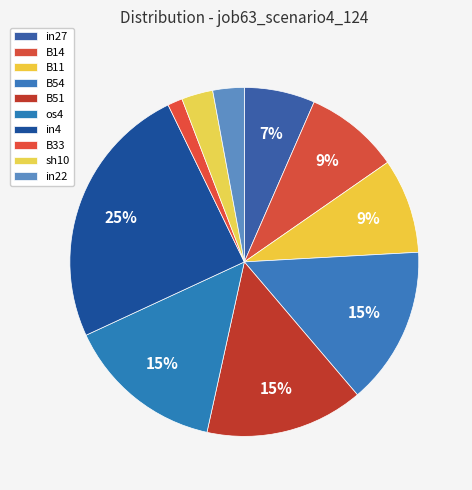

To the nearest percent, what is the average slice percentage?

10%